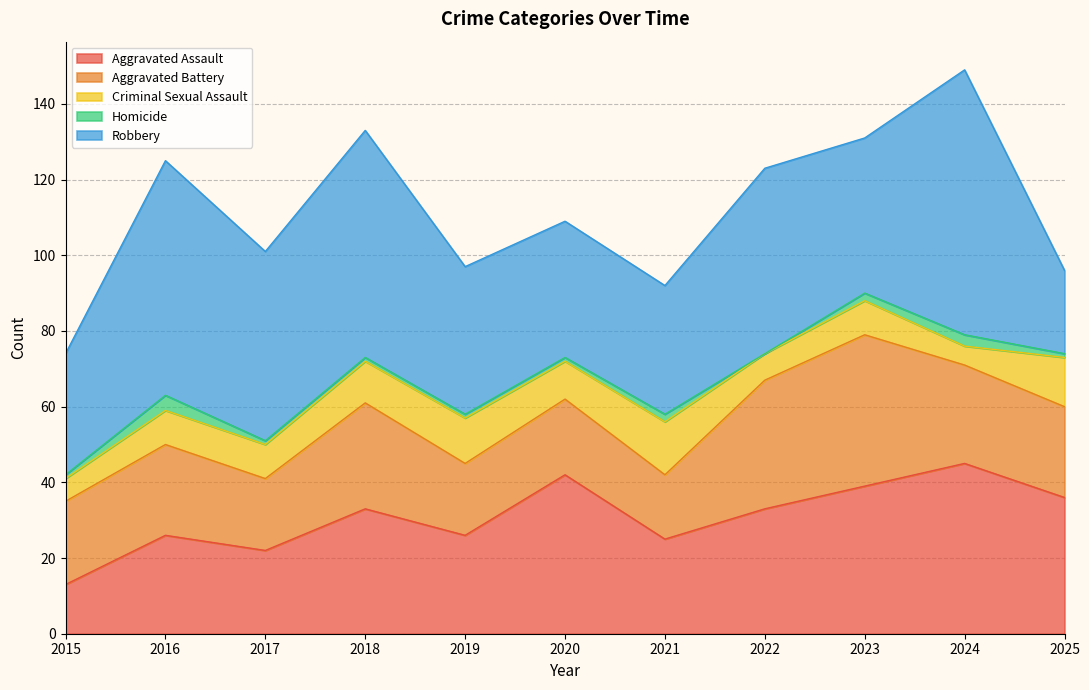

What is the difference between the highest and lowest values at 2022?

49